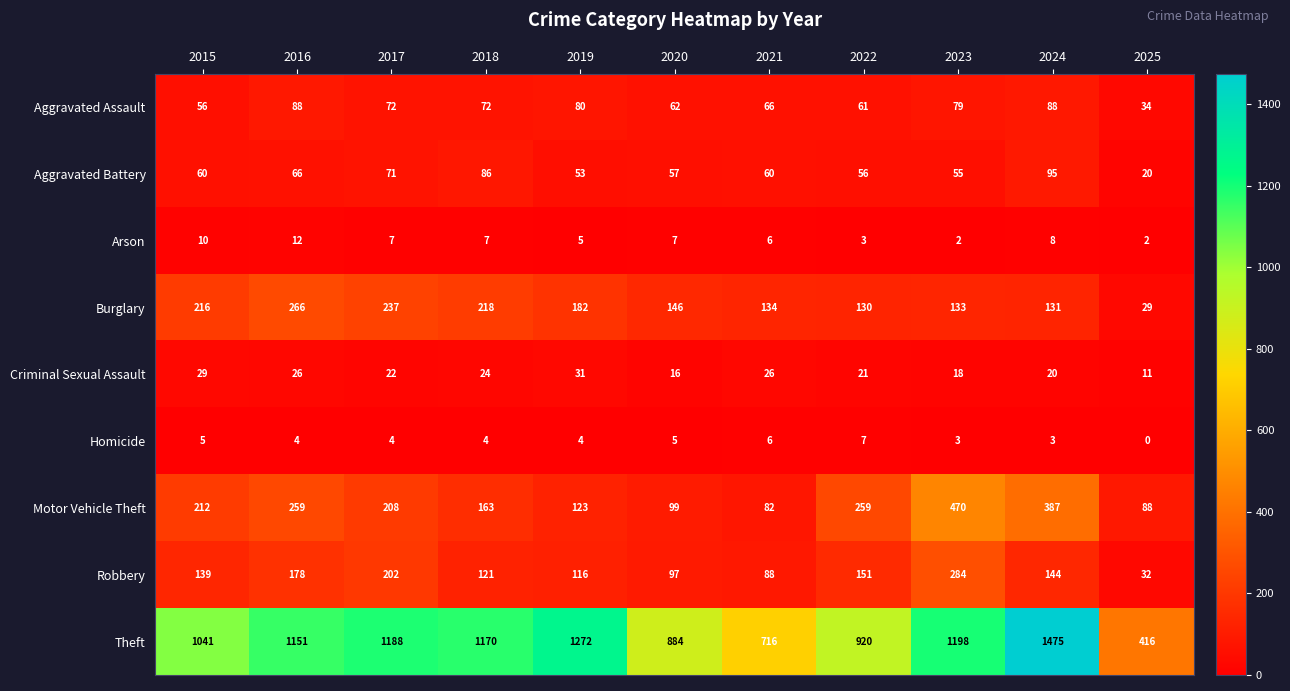

The Robbery series shows 97 at 2020. True or false?

True